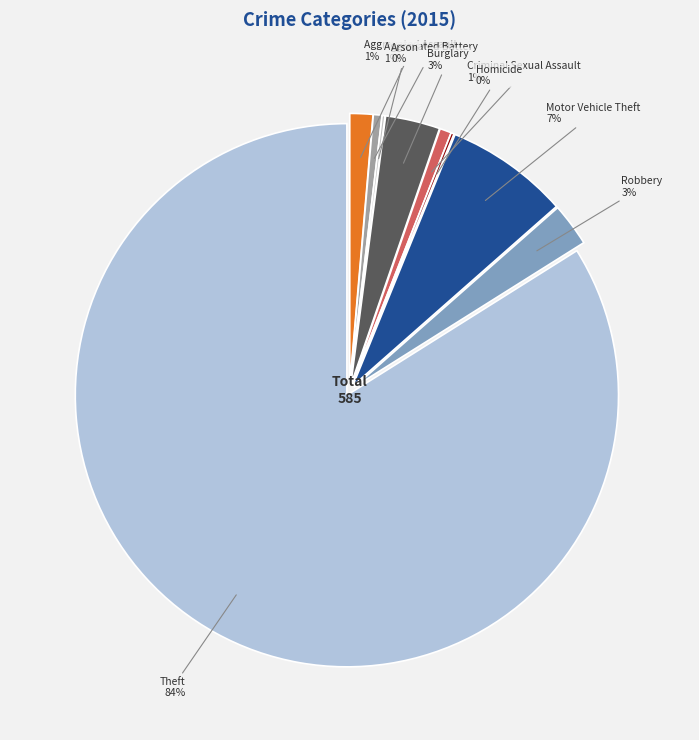

Combined, what portion of the pie is Theft and Burglary?

87.2%